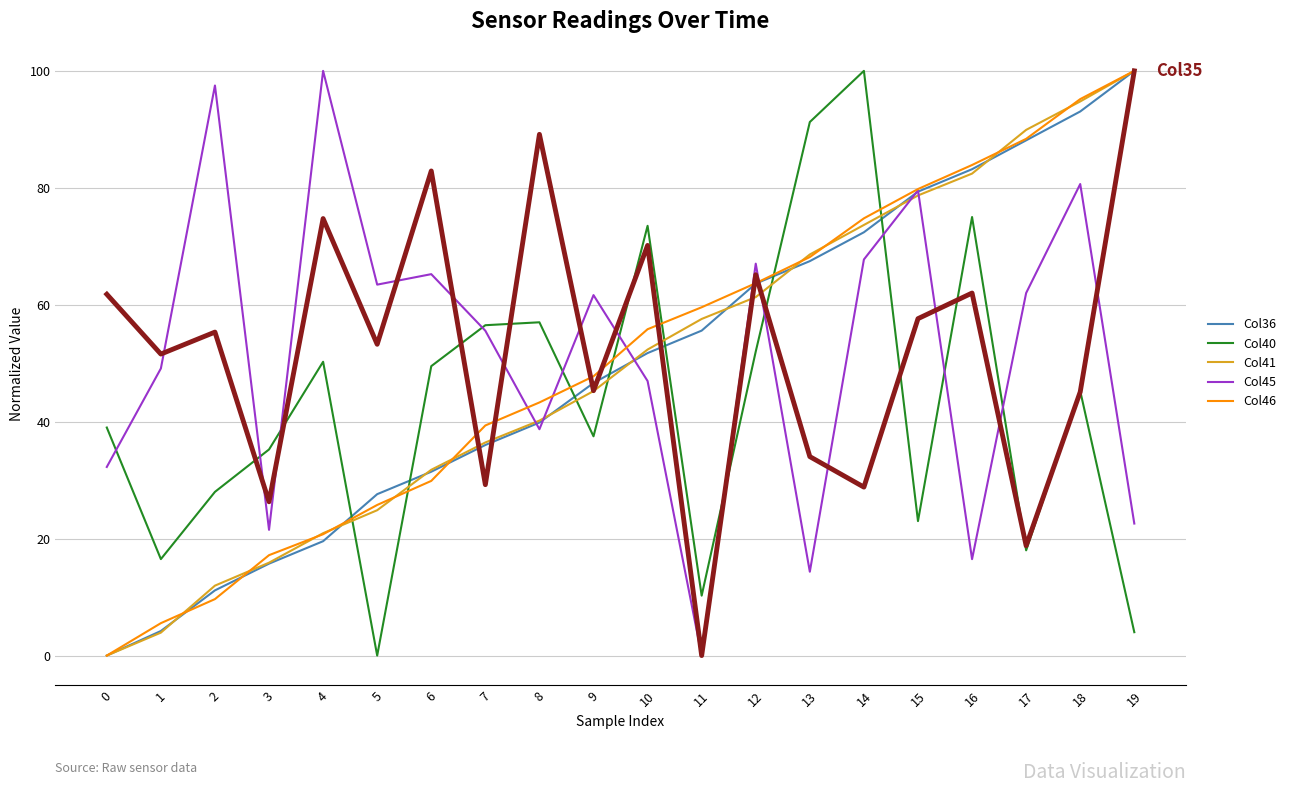

What is the greatest value displayed?

100.0